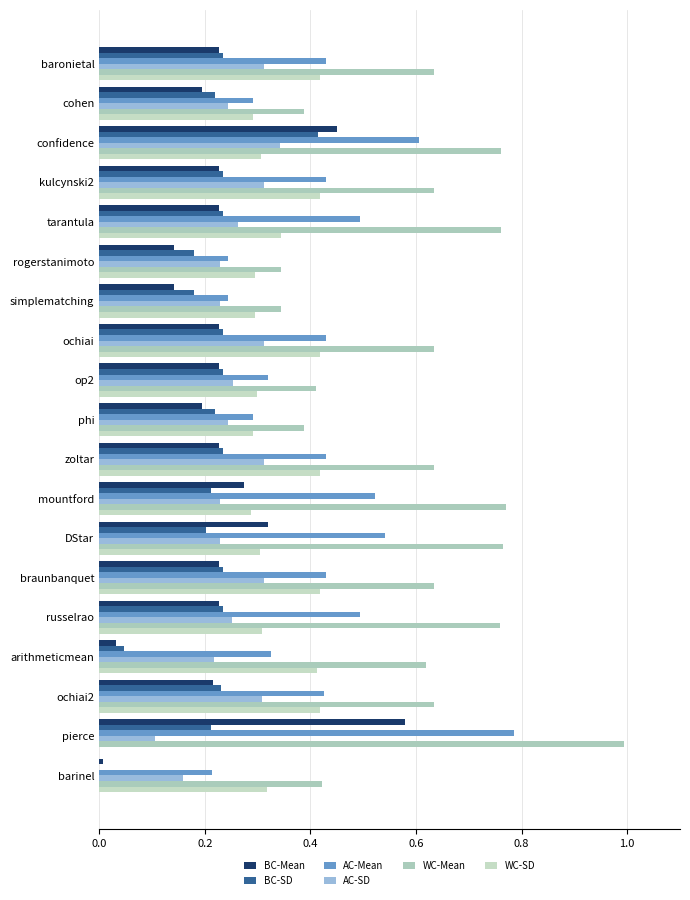

Which series has the largest range (max minus min)?

WC-Mean